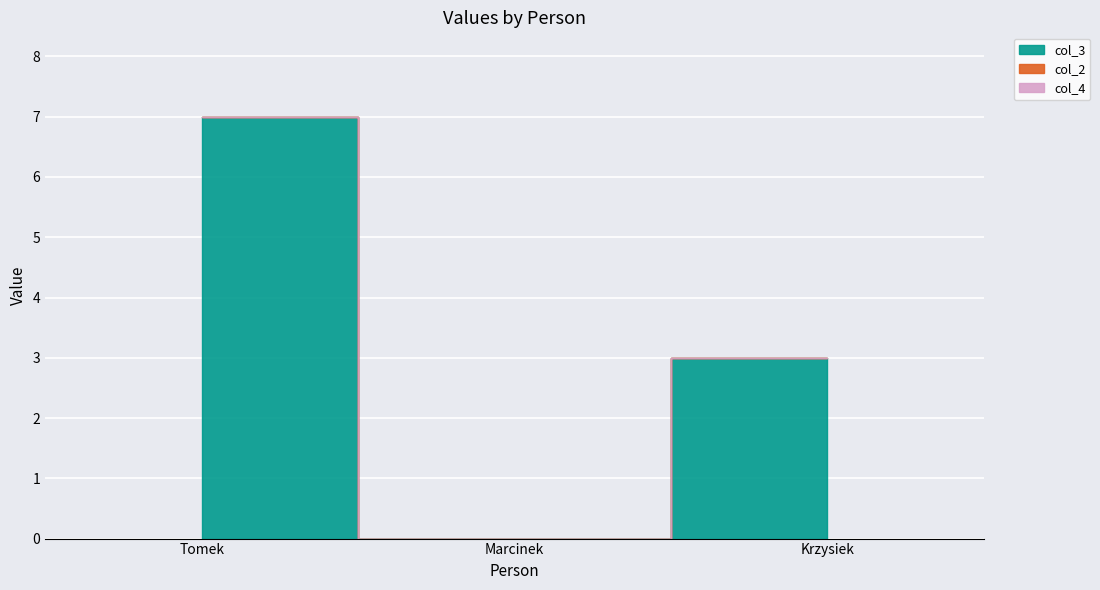

How many positive values does the col_3 series have?

2